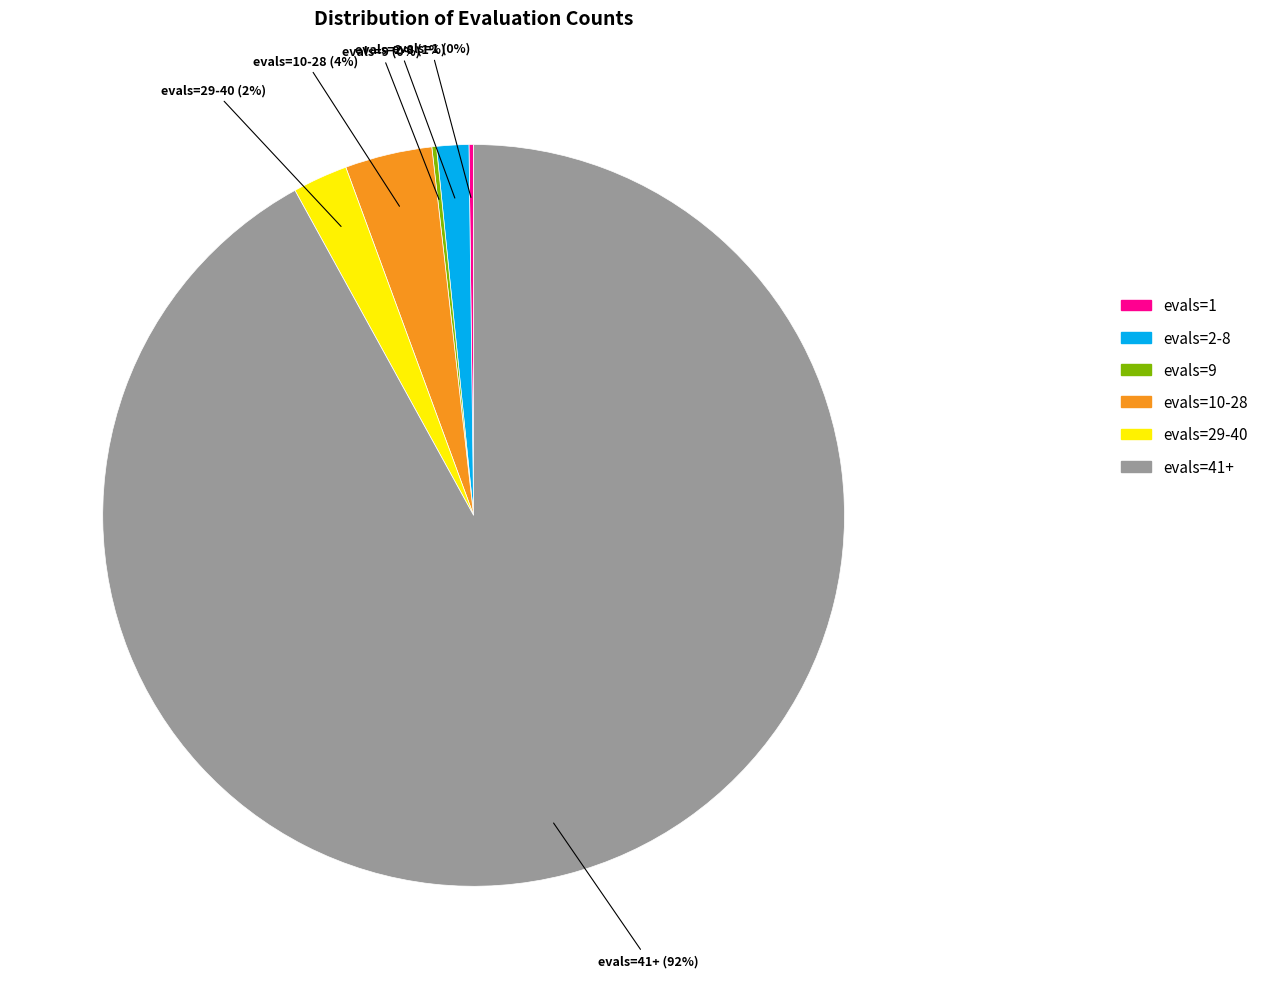

Is it true that evals=29-40 is 2% of the pie?

True